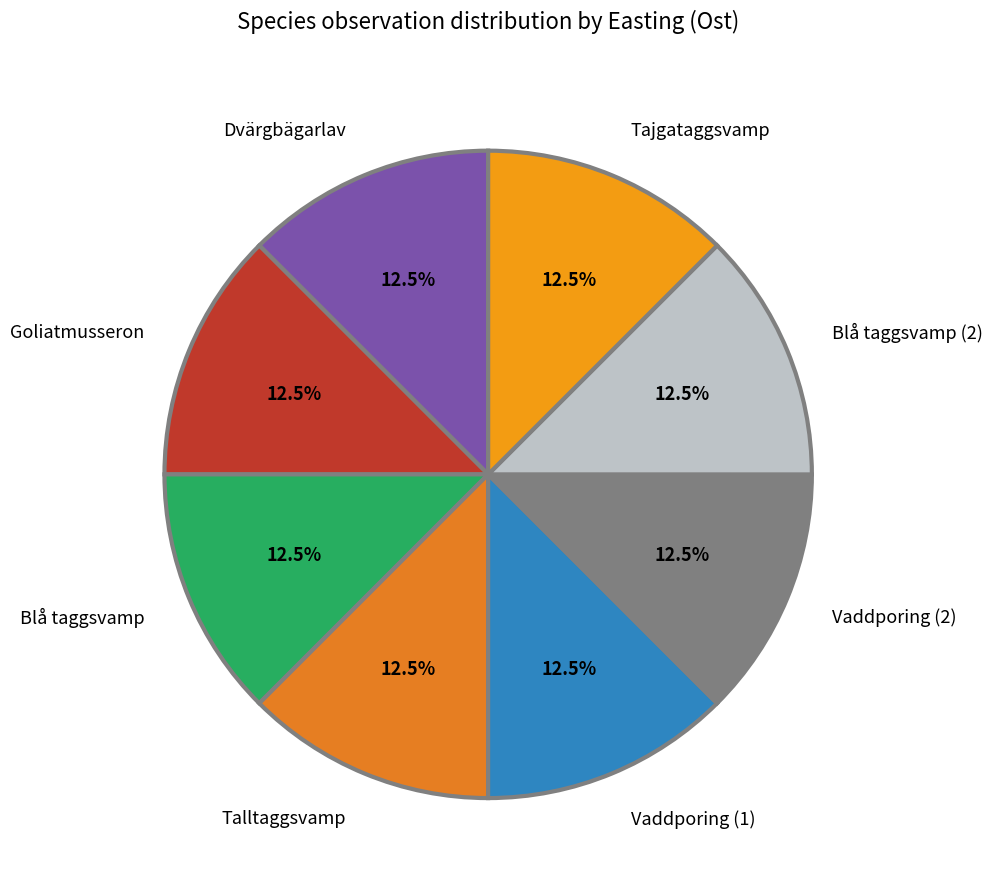

Does any single category account for the majority?

No